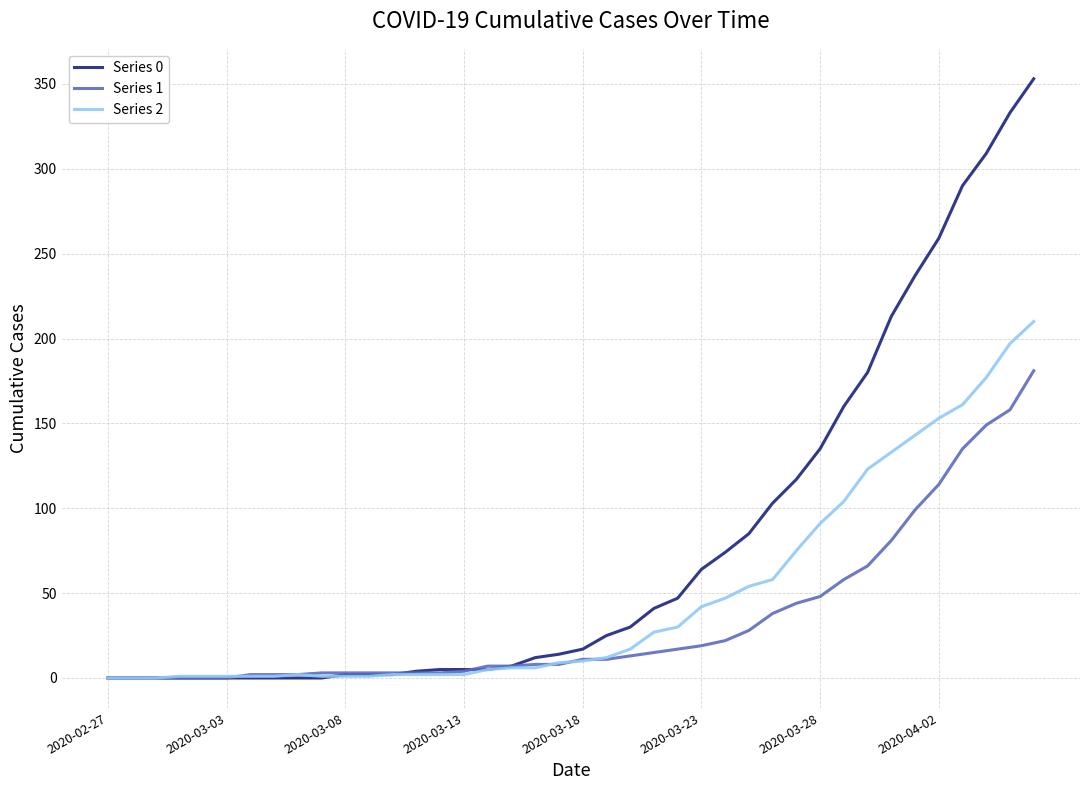

Does the chart display data point markers on the line(s)?

No